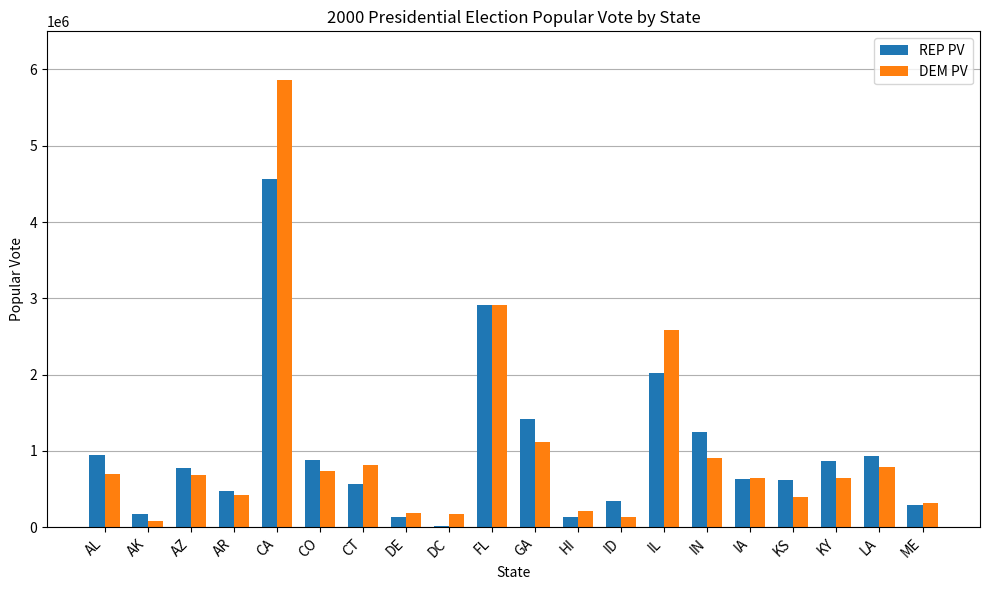

Which series changed the most between GA and ID?

REP PV